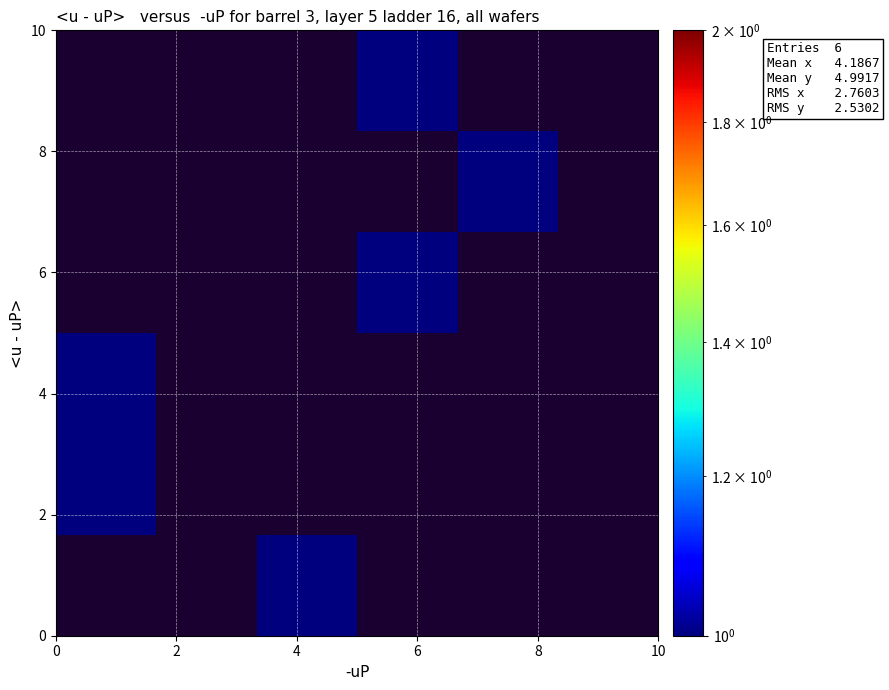

How many distinct data groups are displayed?

6